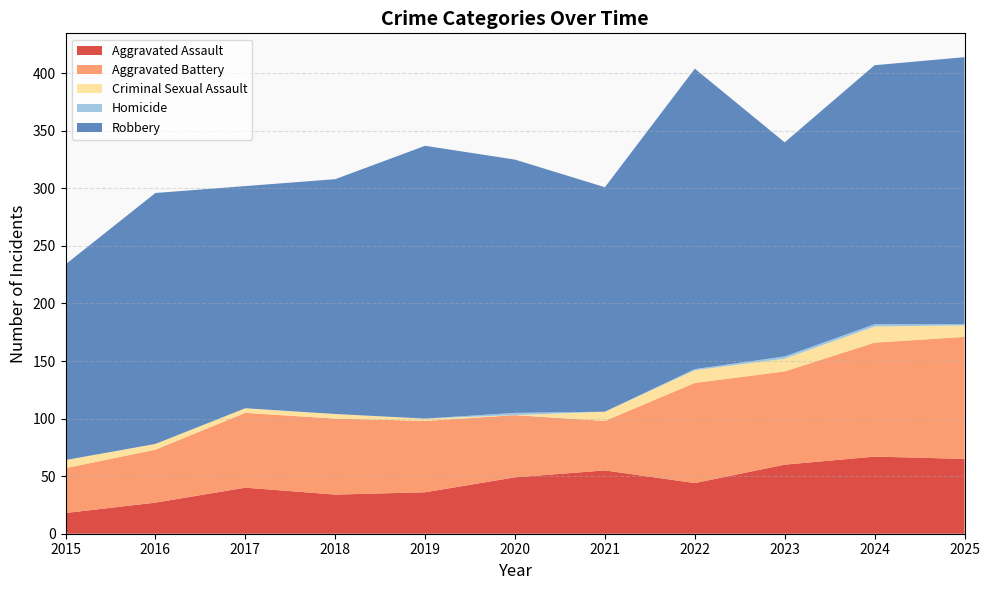

Reading left to right, extract all data points from this chart.

Aggravated Assault: 2015=18	2016=27	2017=40	2018=34	2019=36	2020=49	2021=55	2022=44	2023=60	2024=67	2025=65
Aggravated Battery: 2015=39	2016=46	2017=65	2018=66	2019=62	2020=54	2021=43	2022=87	2023=81	2024=99	2025=106
Criminal Sexual Assault: 2015=7	2016=5	2017=4	2018=4	2019=2	2020=0	2021=8	2022=11	2023=11	2024=14	2025=10
Homicide: 2015=0	2016=0	2017=0	2018=0	2019=0	2020=2	2021=0	2022=1	2023=2	2024=2	2025=1
Robbery: 2015=170	2016=218	2017=193	2018=204	2019=237	2020=220	2021=195	2022=261	2023=186	2024=225	2025=232